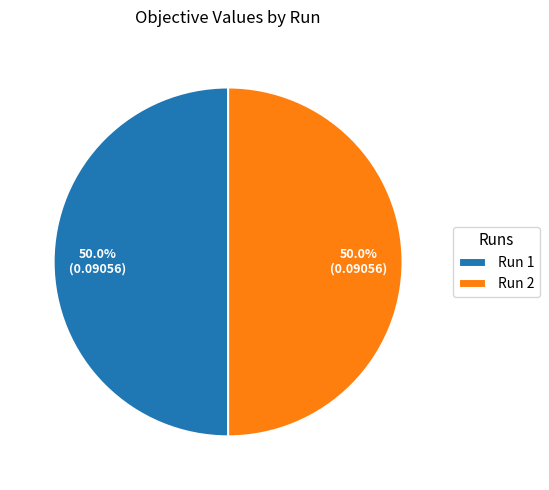

What is the total percentage of Run 2 and Run 1?

100.0%